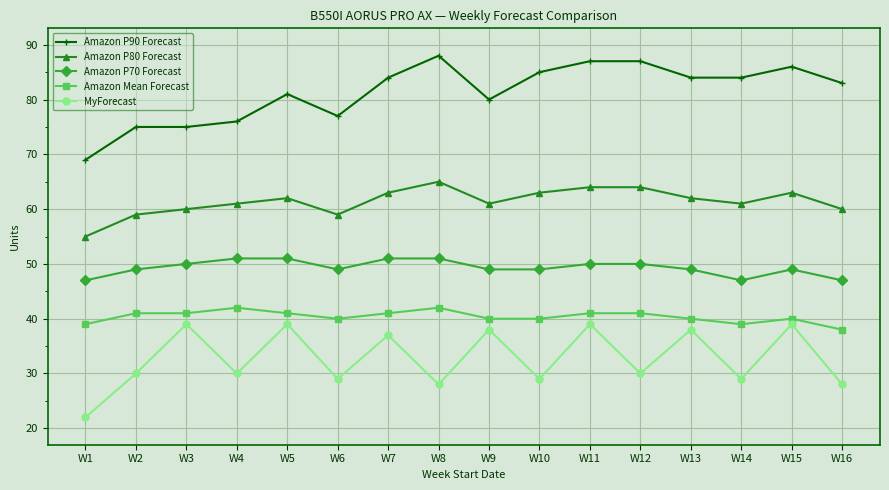

What is the sum of all Amazon P90 Forecast values?

1301